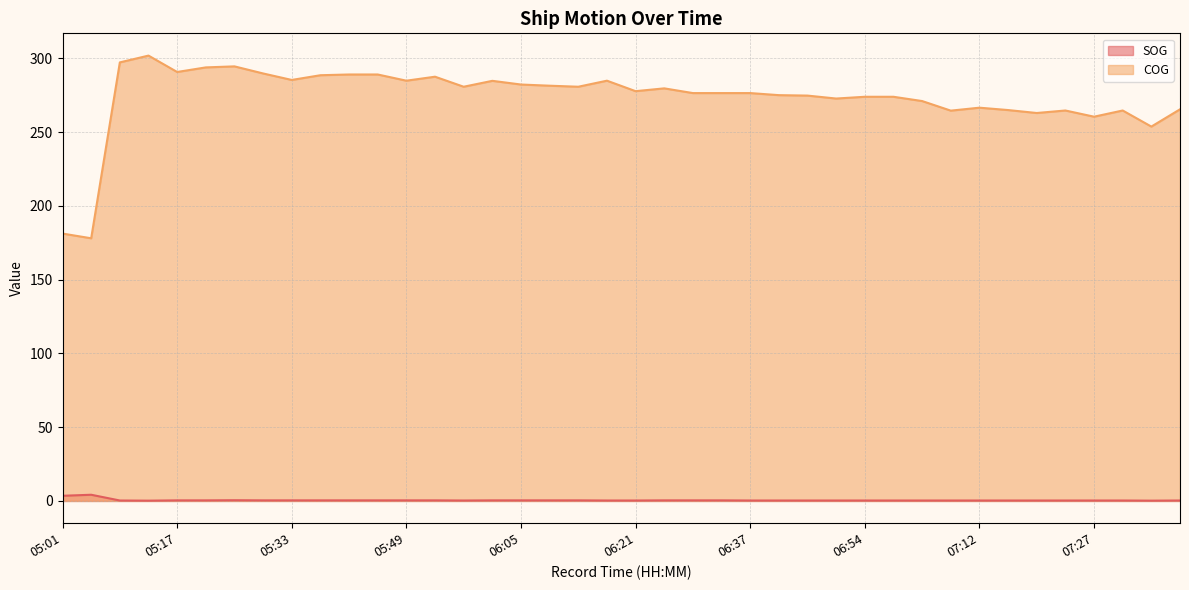

In SOG, how many points are higher than both neighbors (excluding endpoints)?

2